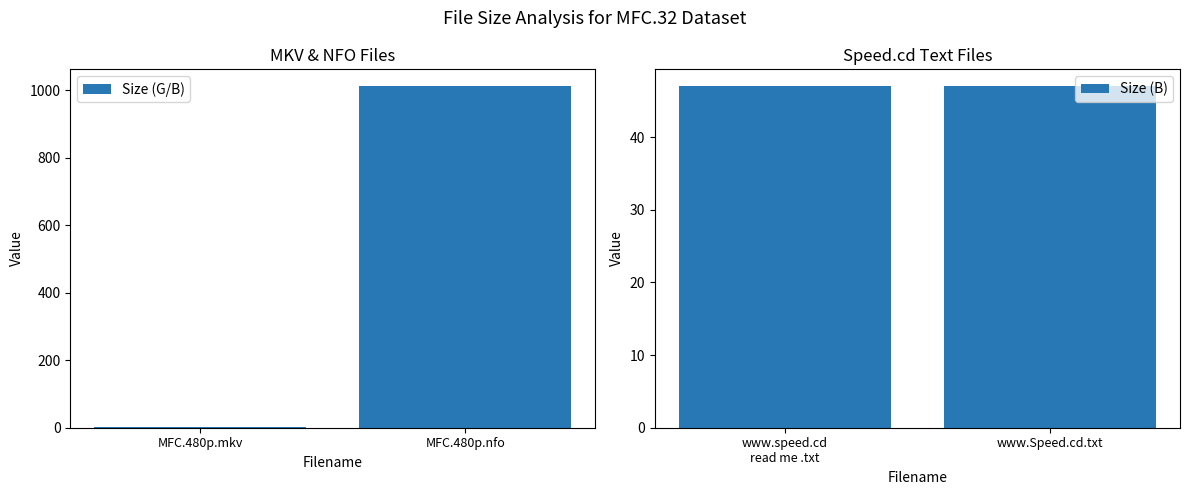

Reading left to right, transcribe all the data shown in this chart.

Size (G/B): MFC.480p.mkv=1.5	MFC.480p.nfo=1012.0
Size (B): www.speed.cd
read me .txt=47.0	www.Speed.cd.txt=47.0